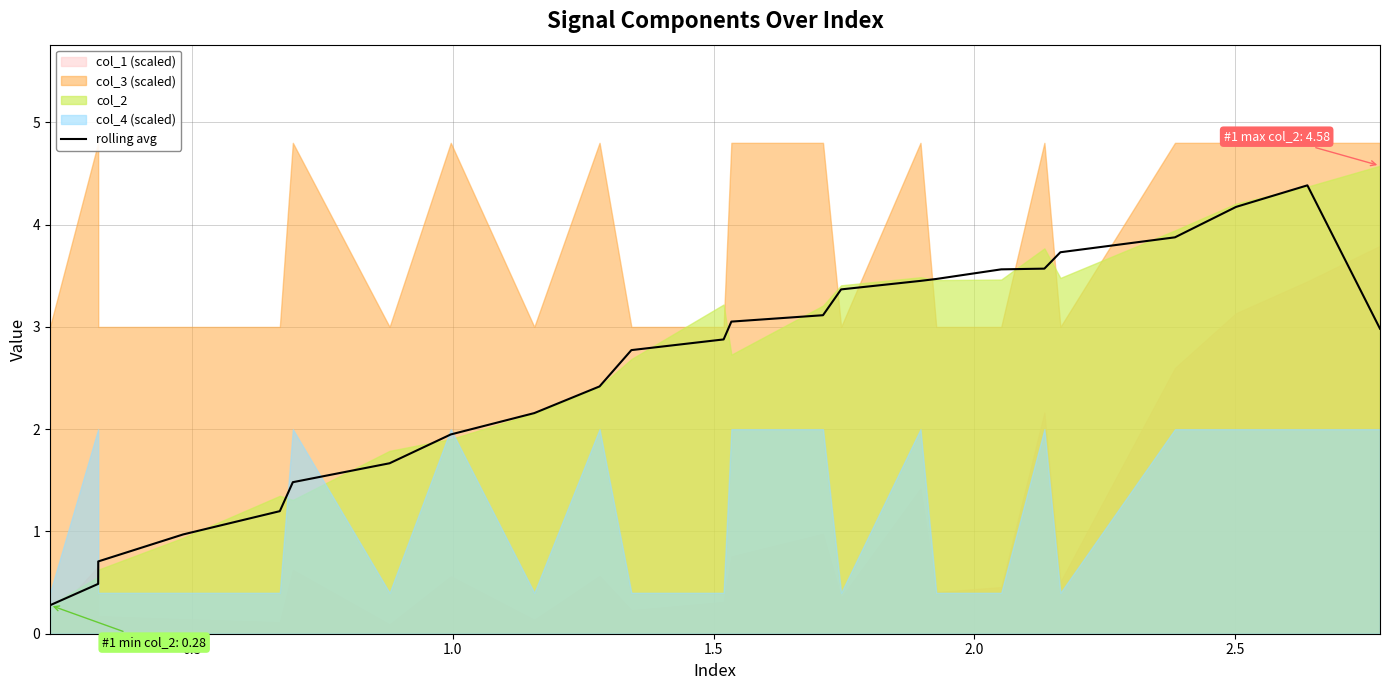

Is it true that the value at 18 is 4.9?

False